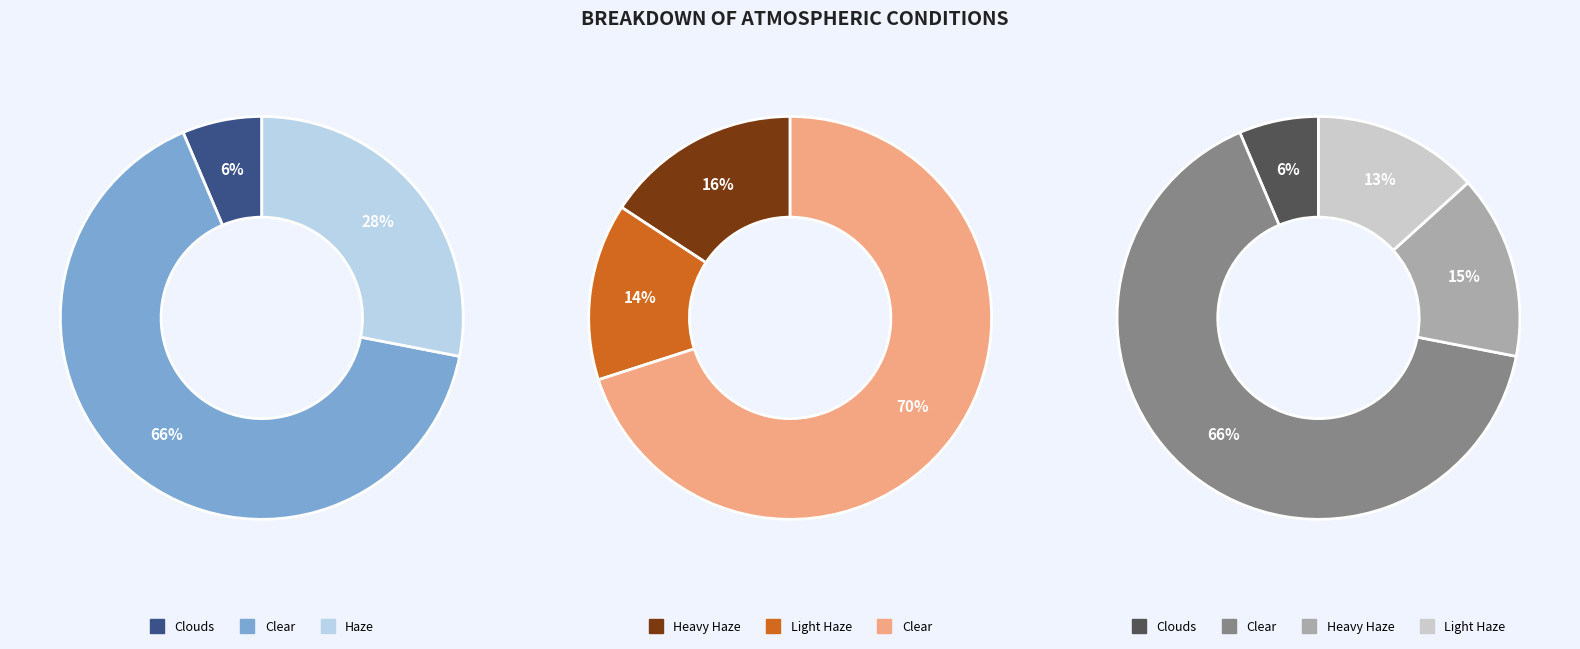

Between 31 and 11, which is larger?

31